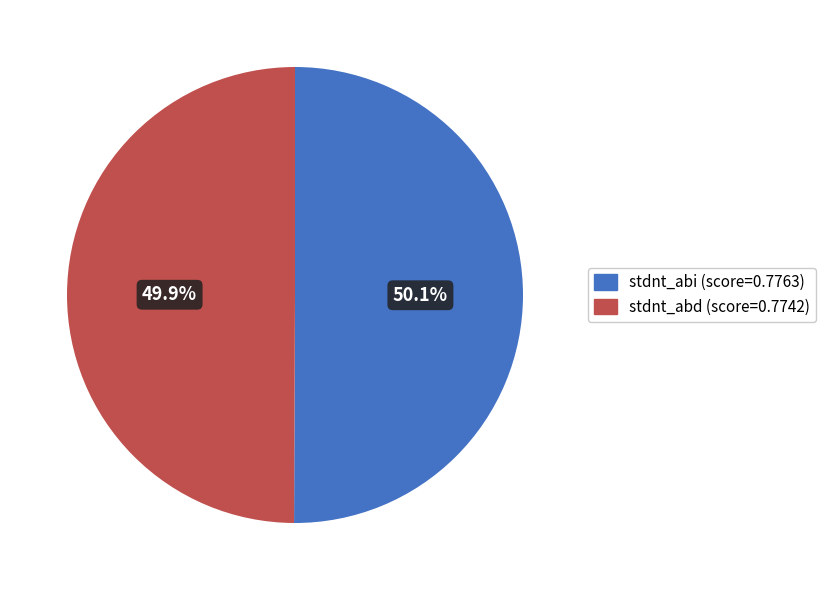

Does any single category account for the majority?

Yes